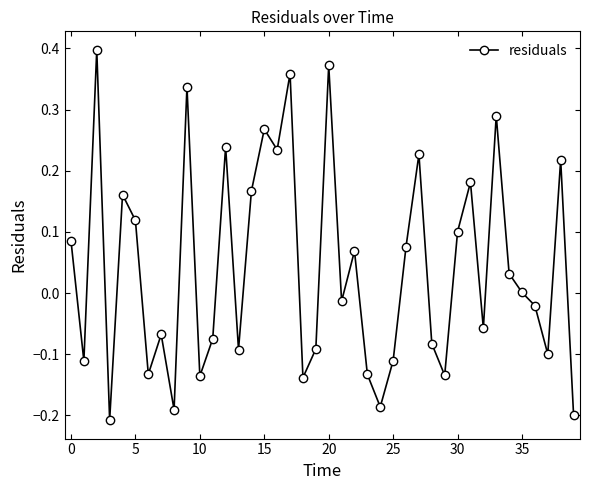

Is this an area chart (filled region under the line)?

No